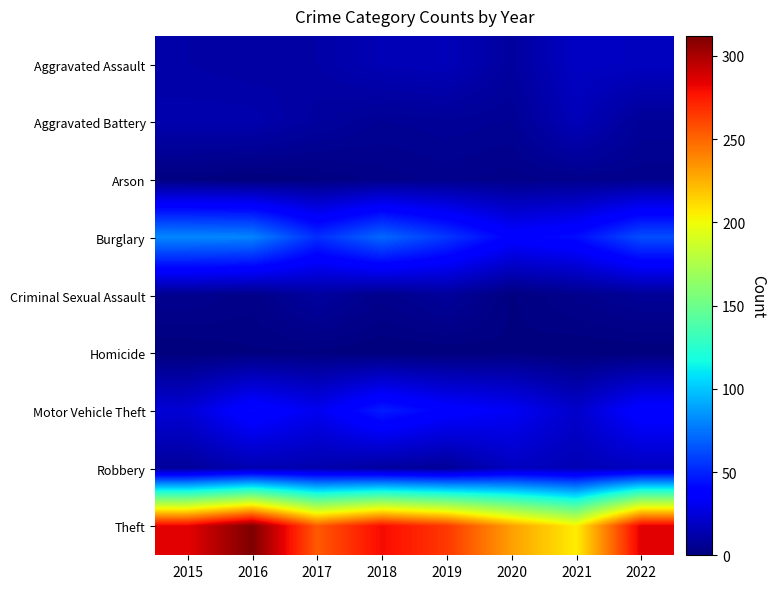

Which series has the largest total across all categories?

Theft